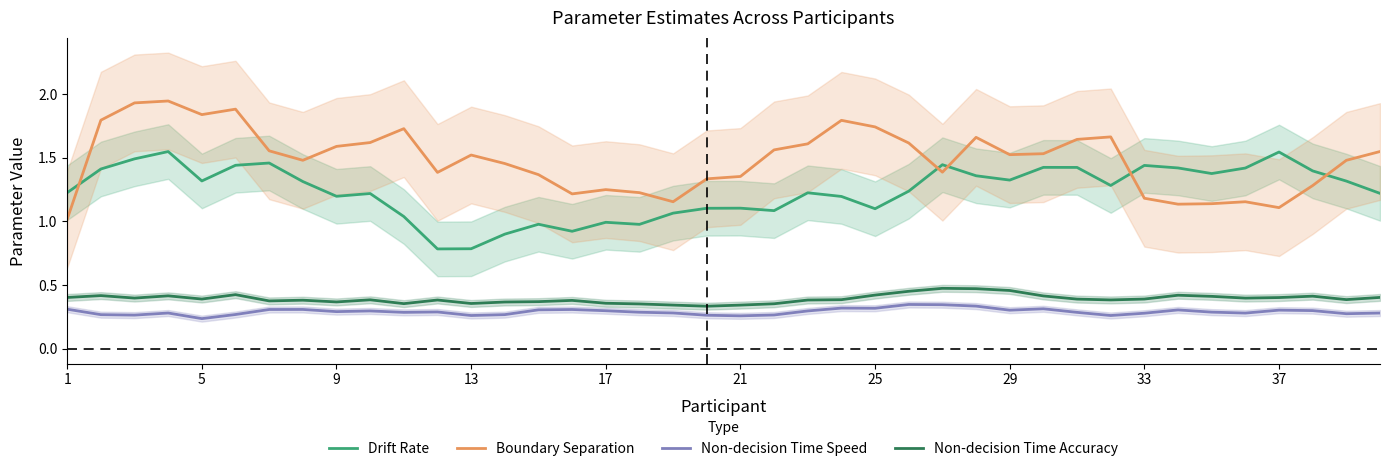

True or false: Drift Rate and Non-decision Time Accuracy intersect in this chart.

False